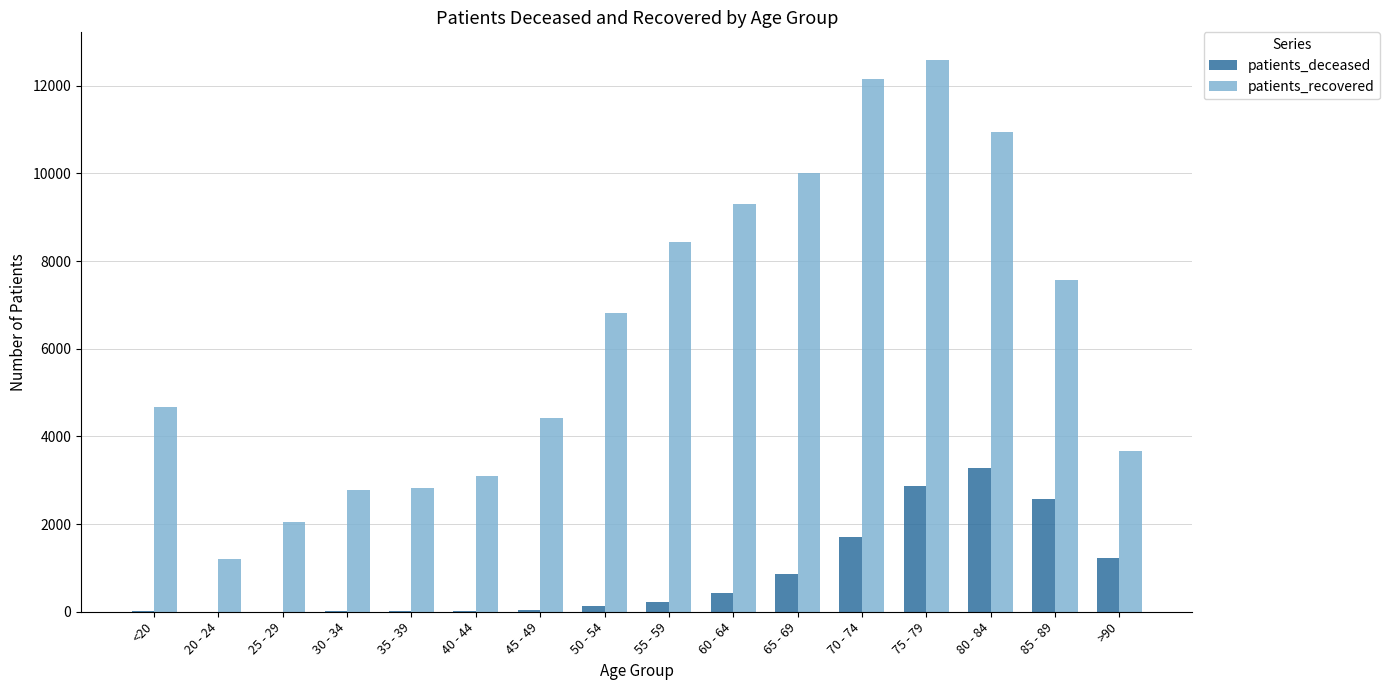

What is the highest value of the patients_deceased series?

3290